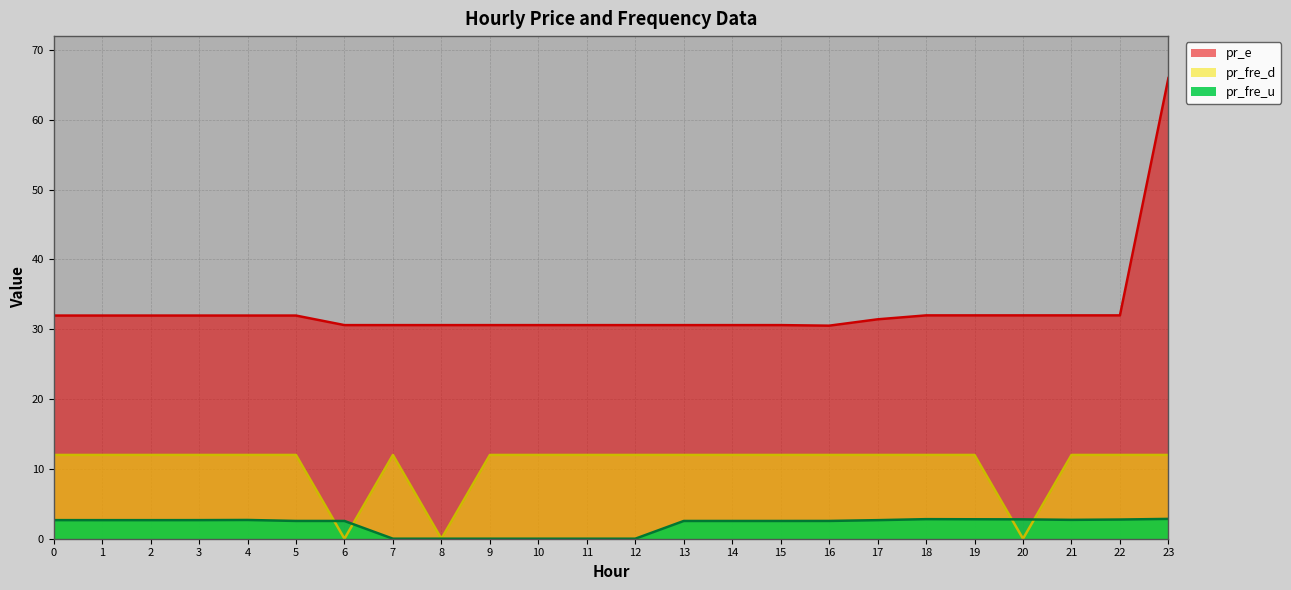

List the series in order of their peak value, highest first.

pr_e, pr_fre_d, pr_fre_u